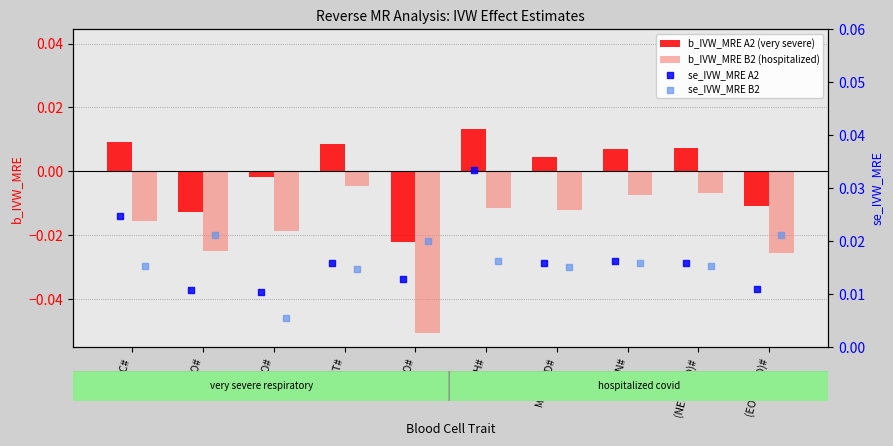

At which label does b_IVW_MRE A2 (very severe) first exceed 0?

WBC#